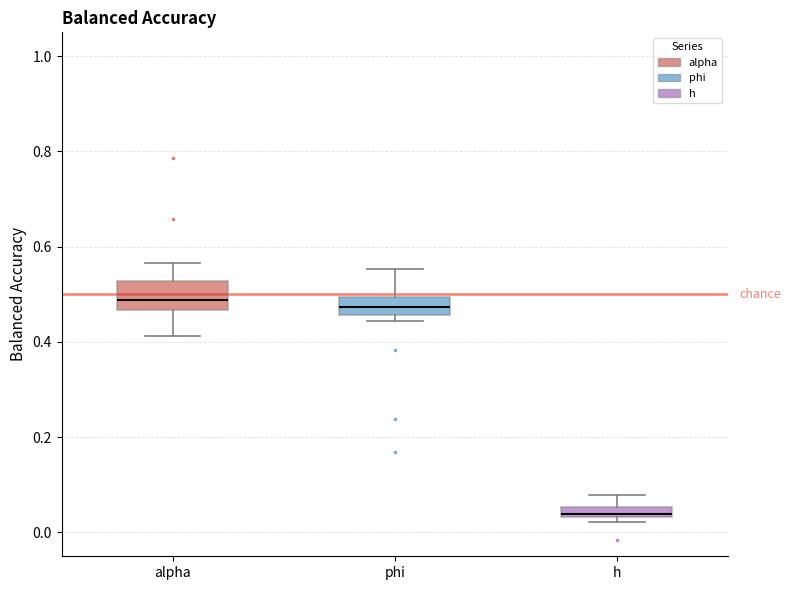

Where does the upper whisker of the box for h end on the y-axis? The values are not printed on the chart, so give them approximately, as read against the axis.

0.08